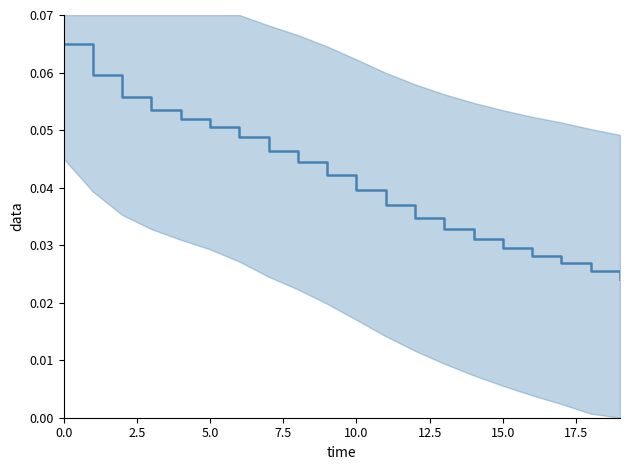

True or false: the data has more than 0 interior local peaks.

False